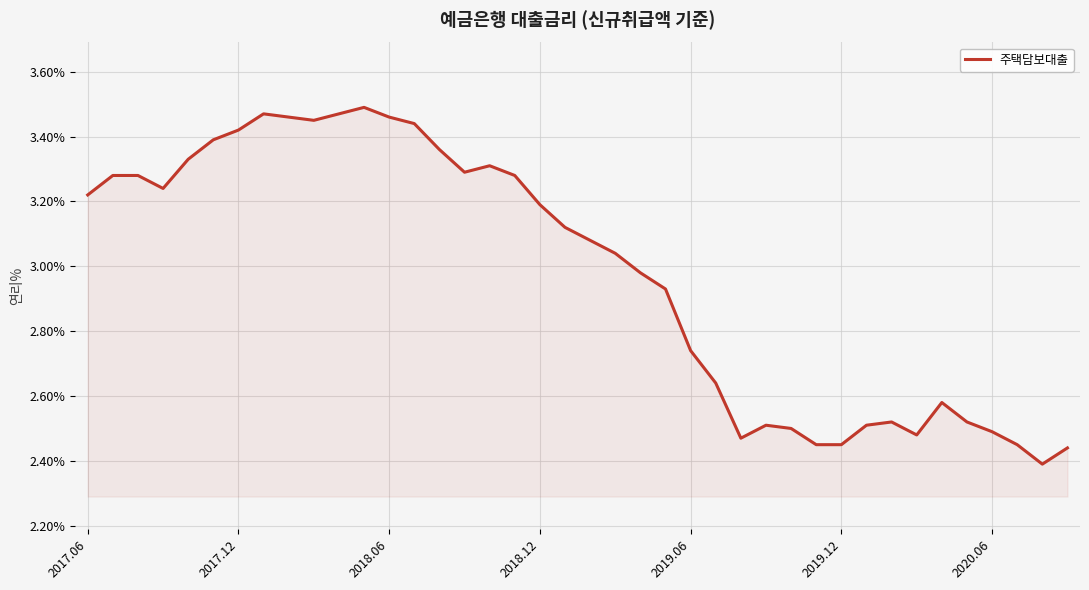

Which category has the lowest value across all series?

38